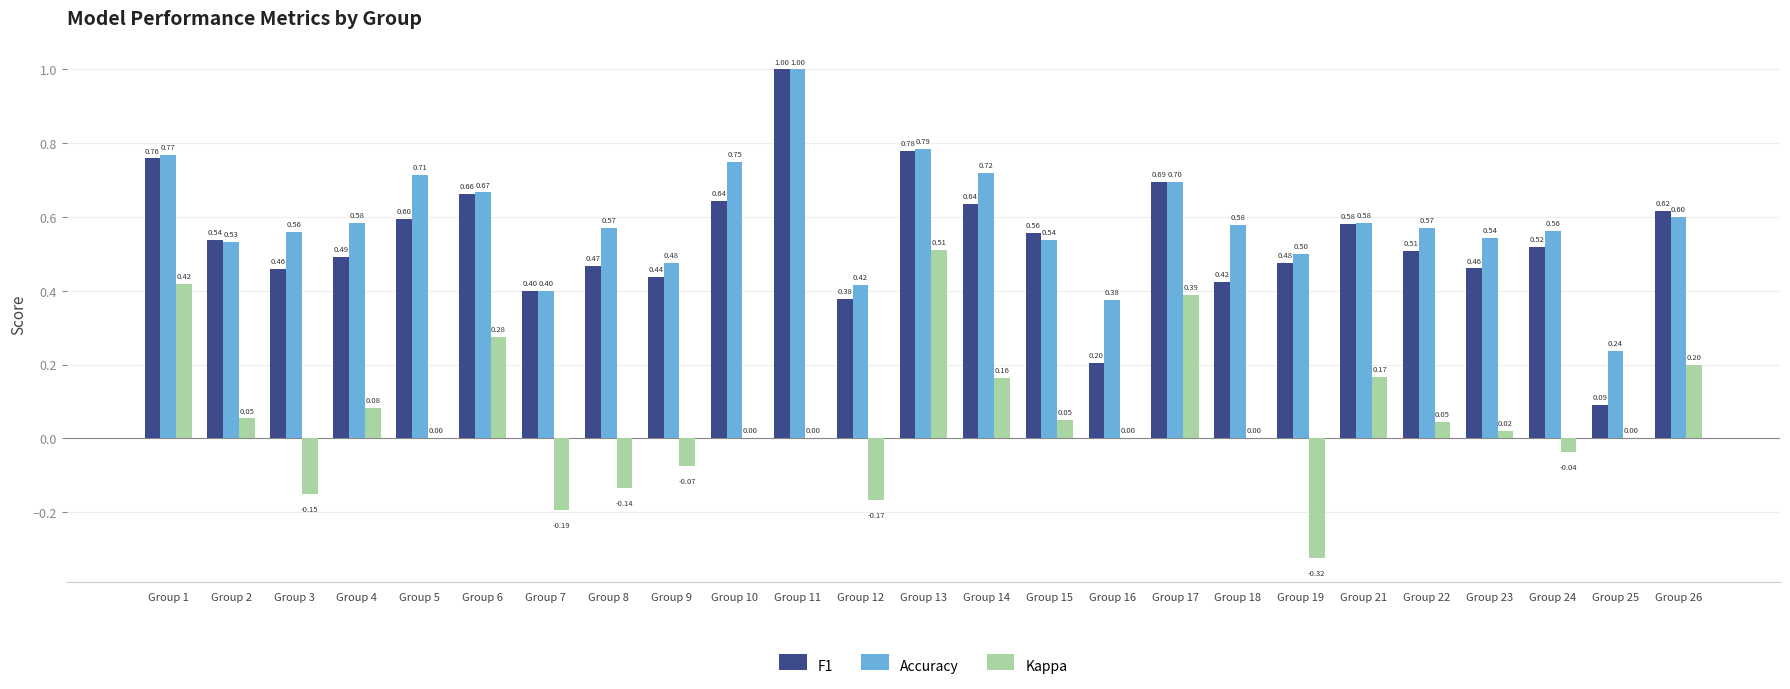

Is the value of F1 at Group 14 greater than the value of Kappa at Group 18?

Yes